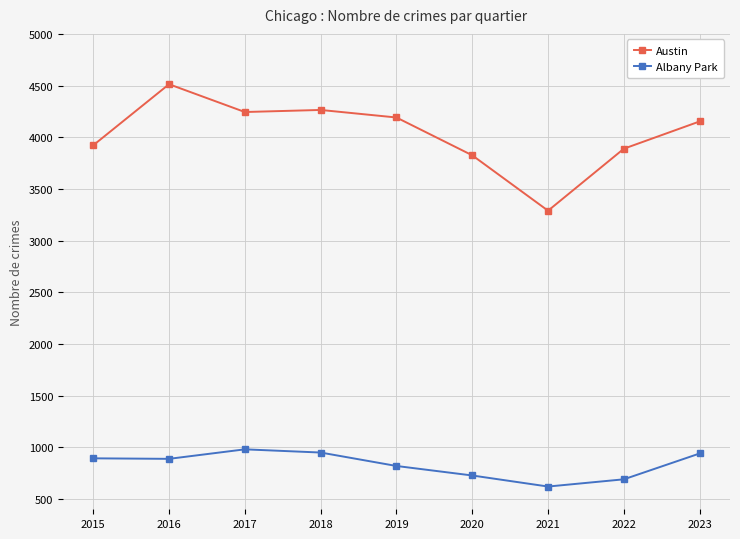

What is the value of the Albany Park point at the 1st from the left?

893